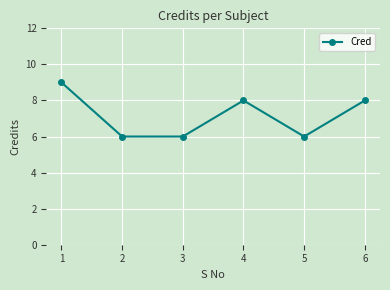

What is the ratio of the value at 2 to the value at 5?

1.0